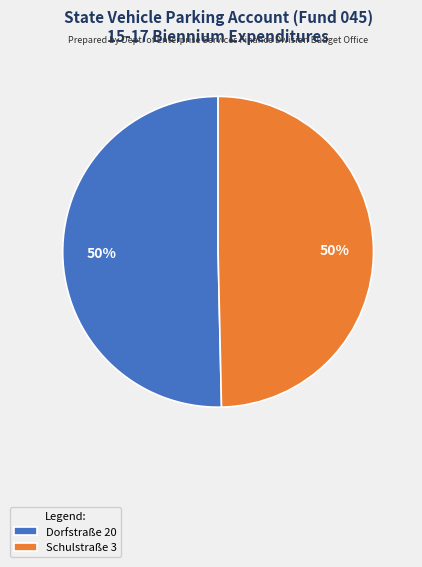

How many slices are in this pie chart?

2